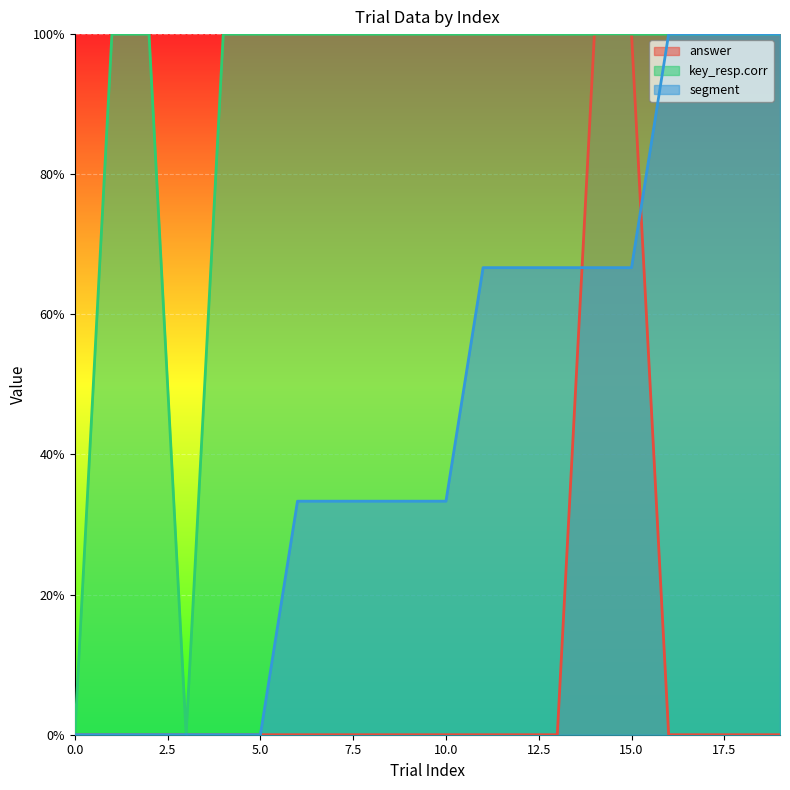

How many lines are shown in the chart?

3